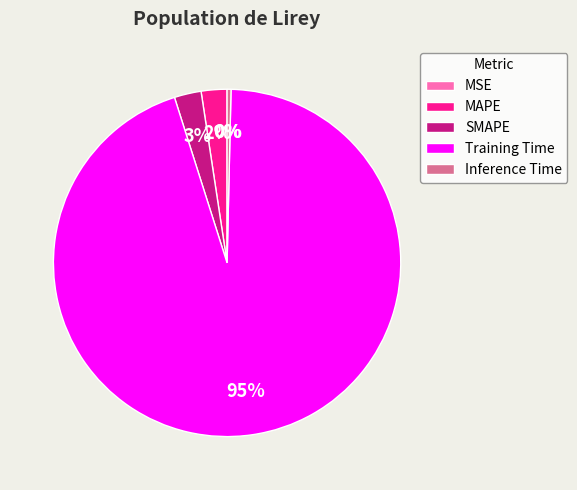

How many segments does this pie chart have?

5